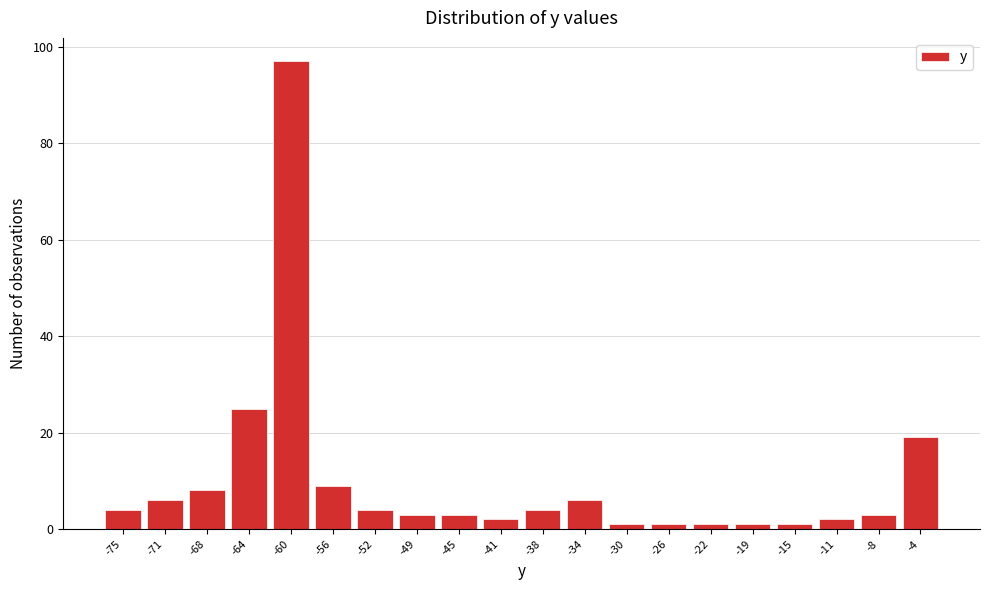

Reading left to right, extract all data points from this chart.

-75=4	-71=6	-68=8	-64=25	-60=97	-56=9	-52=4	-49=3	-45=3	-41=2	-38=4	-34=6	-30=1	-26=1	-22=1	-19=1	-15=1	-11=2	-8=3	-4=19